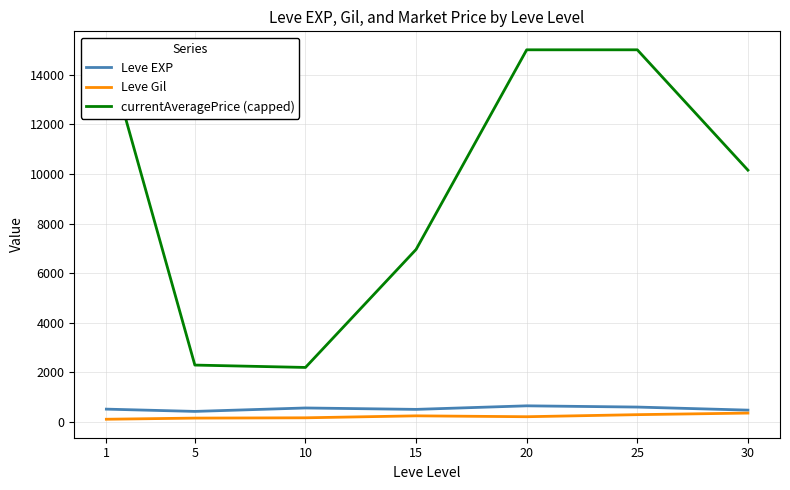

What is the average value of the Leve Gil series?

223.5